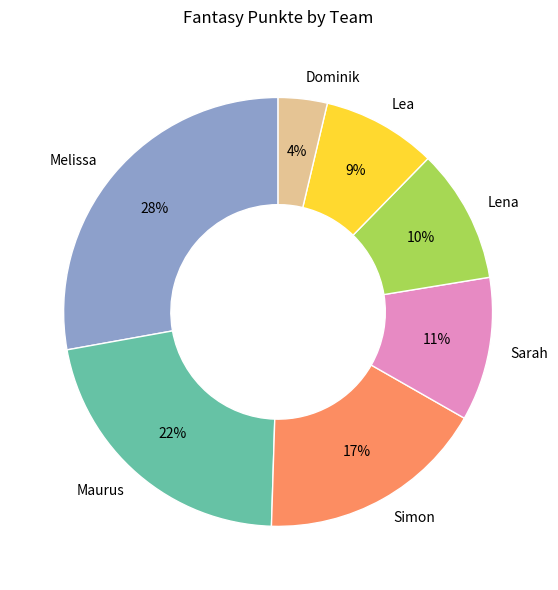

To the nearest percent, what is the difference between the largest and smallest slice percentages?

24%